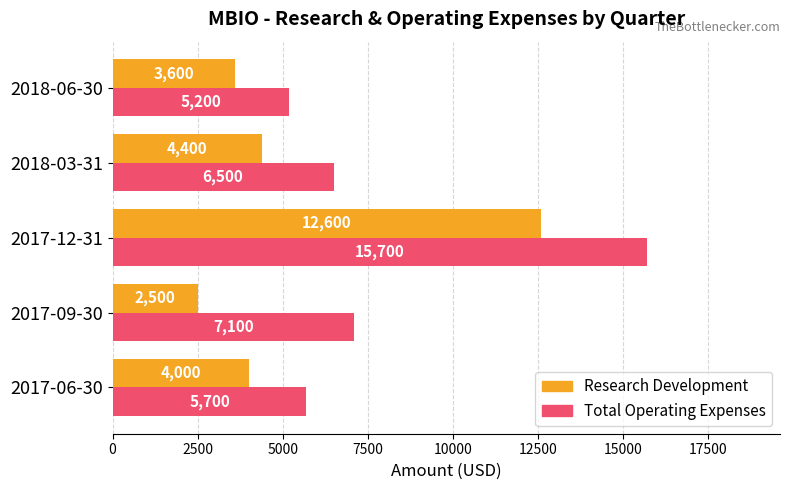

Rank the categories by Total Operating Expenses value from lowest to highest.

2018-06-30, 2017-06-30, 2018-03-31, 2017-09-30, 2017-12-31